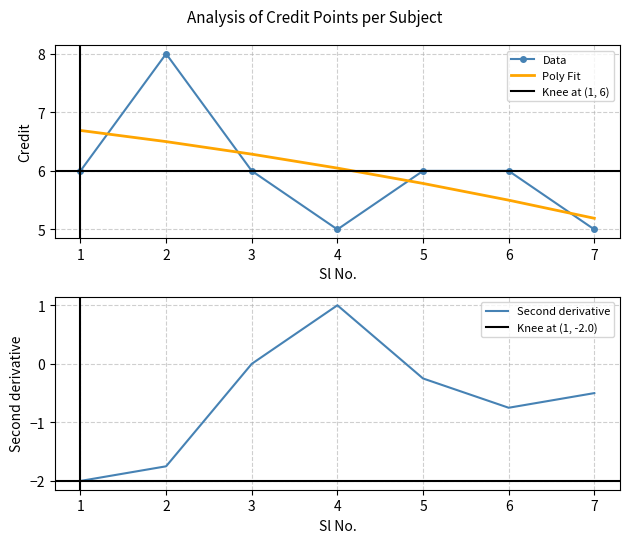

List the labels in order of value, smallest first.

4, 7, 1, 3, 5, 6, 2